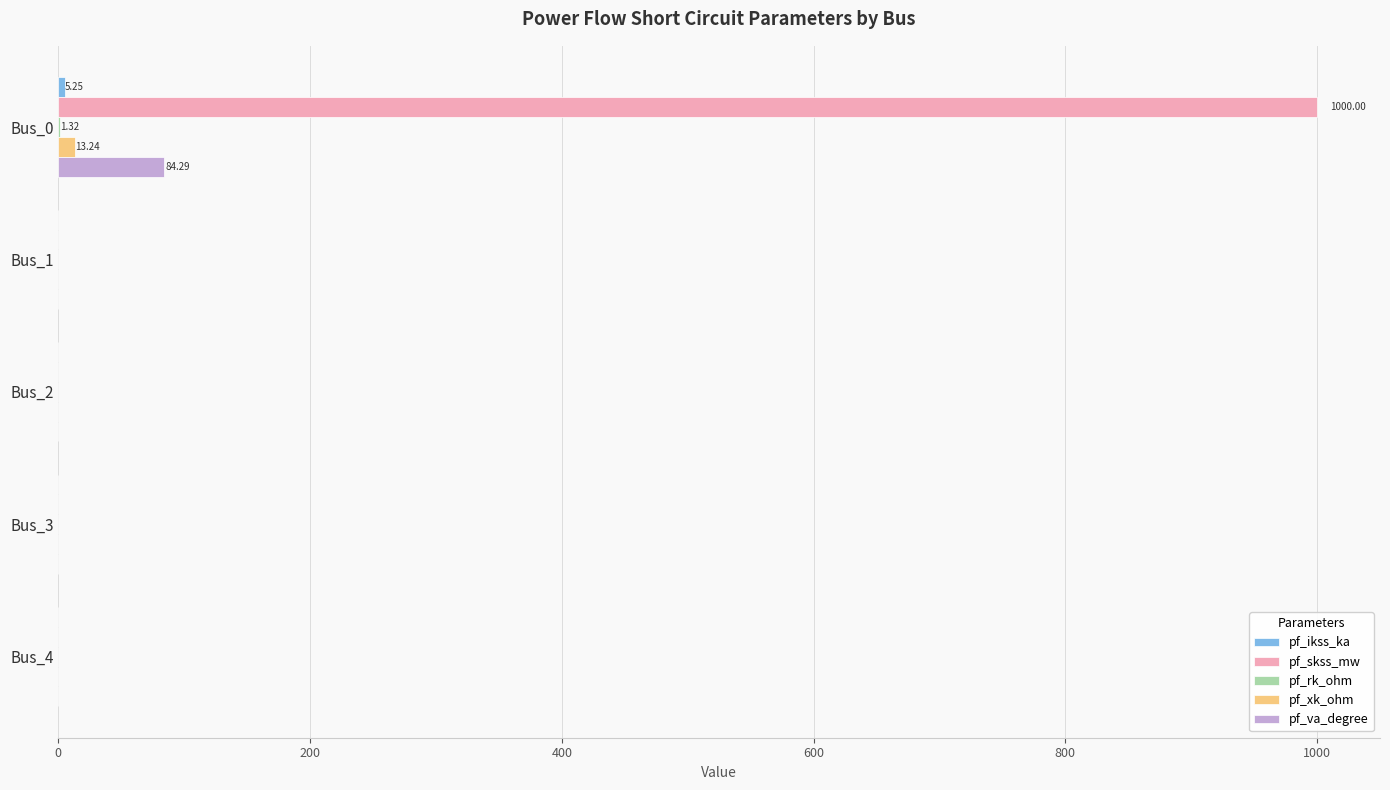

At which category is the sum across all series the highest?

Bus_0